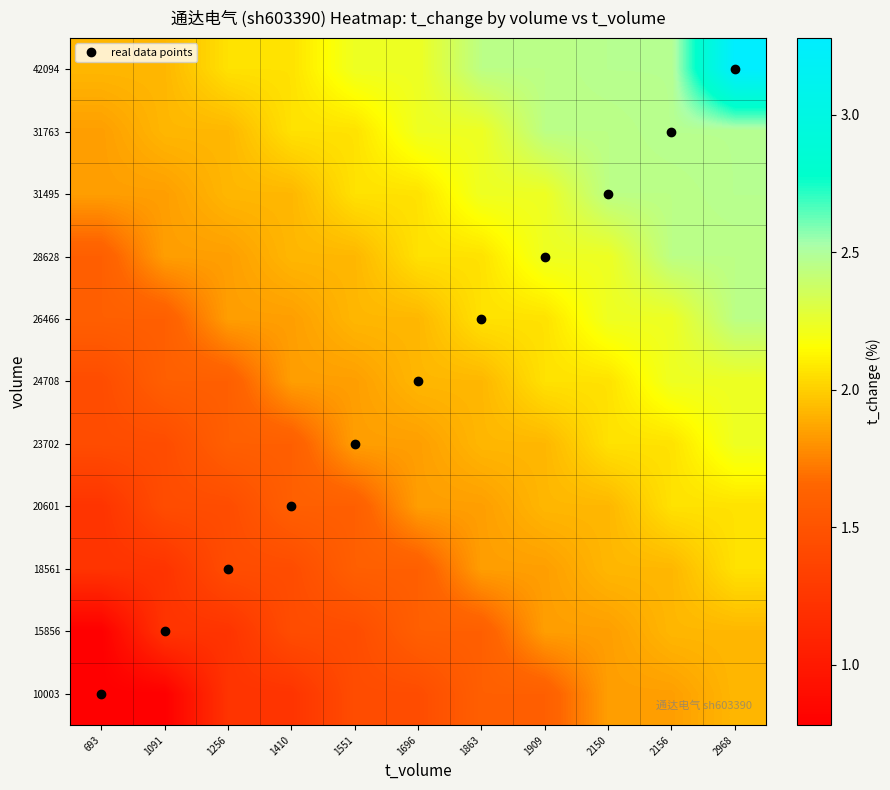

At how many categories does at least one series exceed 2?

9